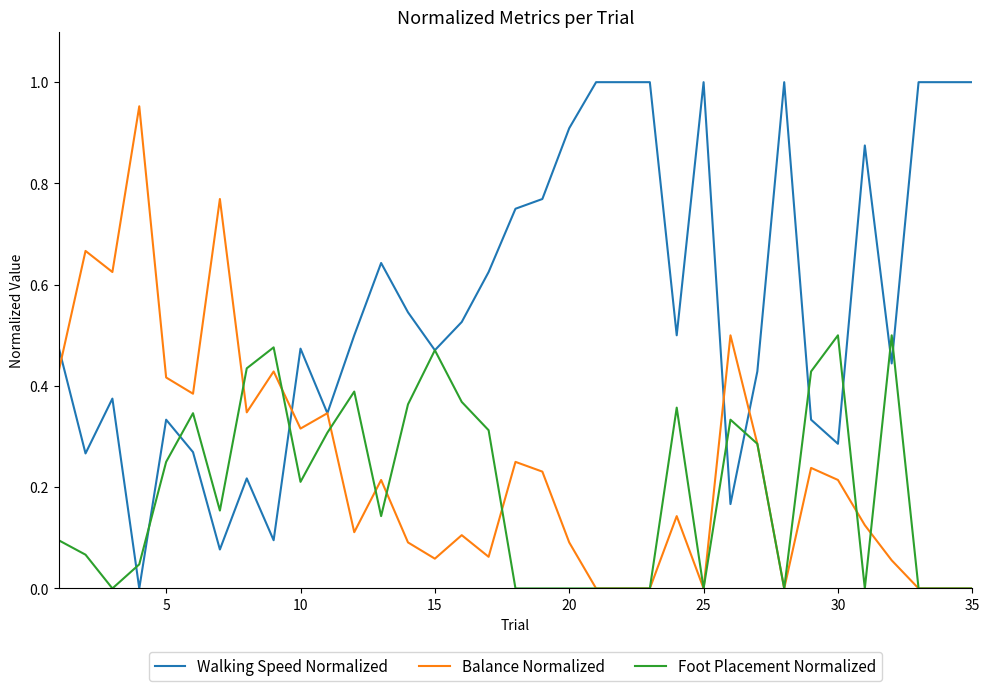

At how many categories does at least one series exceed 0?

35